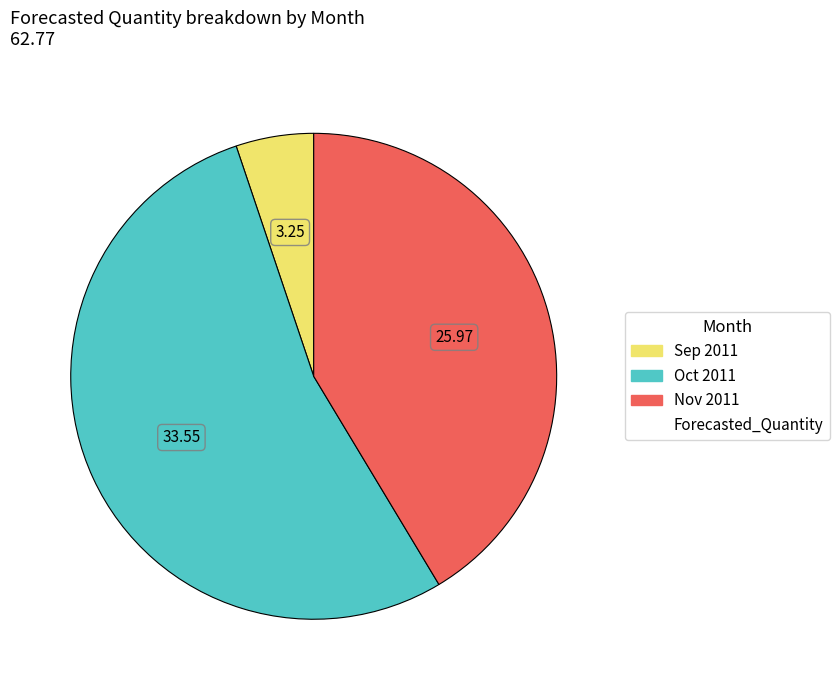

Does any single category account for the majority?

Yes